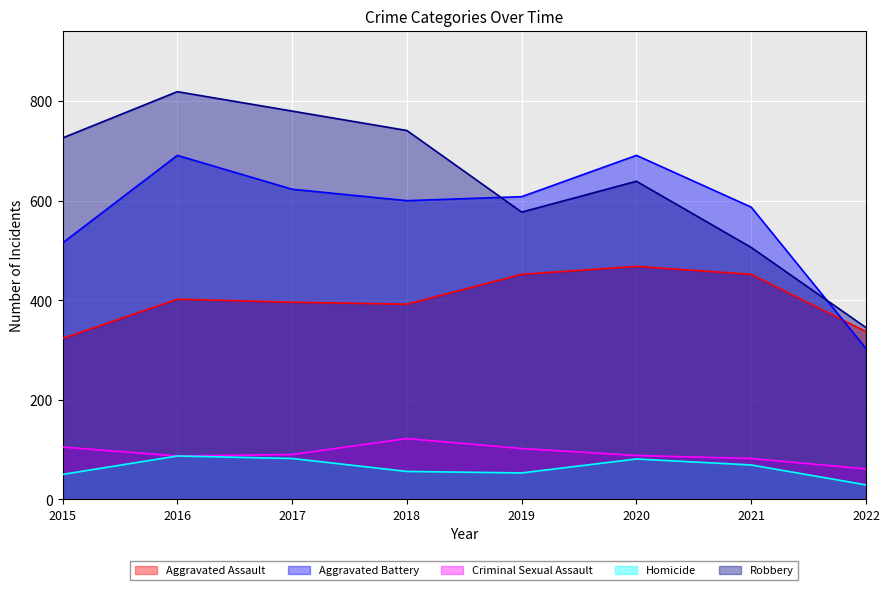

What are all the series names shown in the legend?

Aggravated Assault, Aggravated Battery, Criminal Sexual Assault, Homicide, Robbery